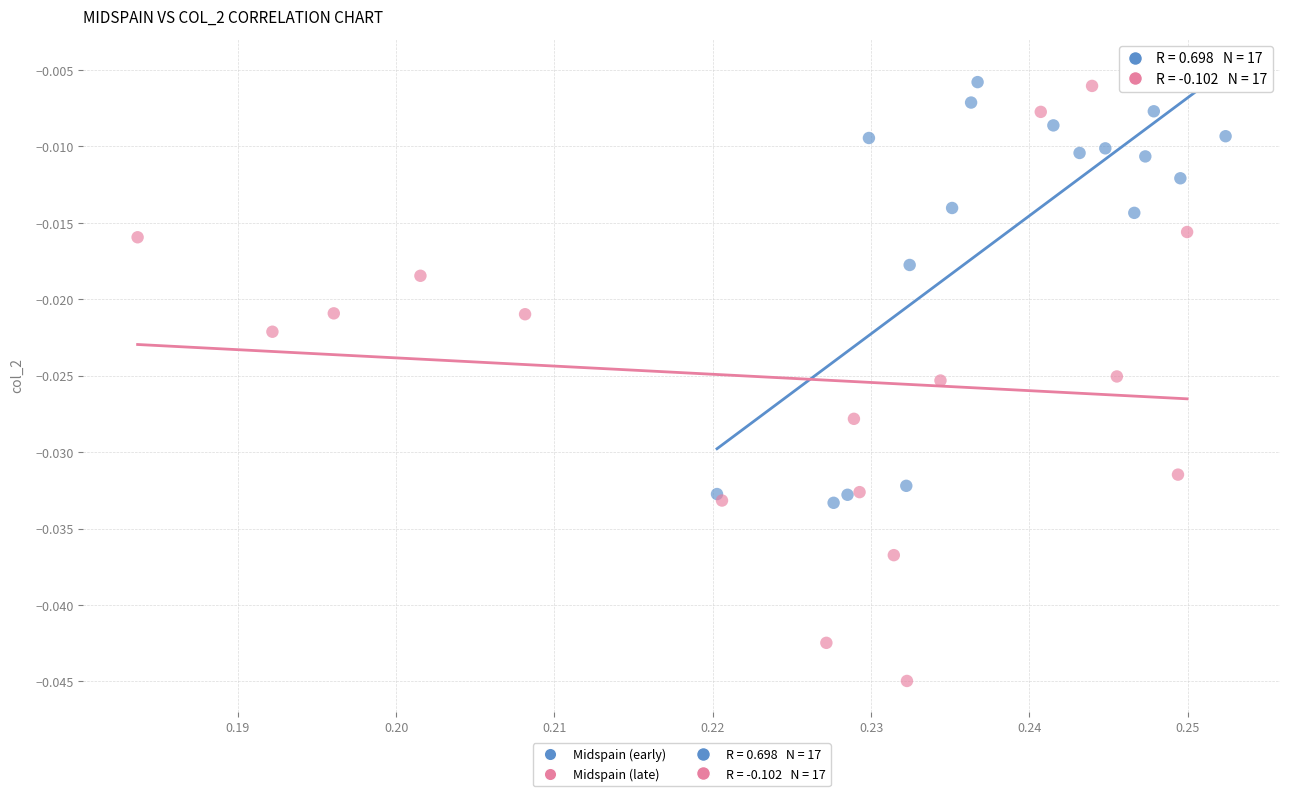

Which series has the widest spread of Y values?

Midspain (late)